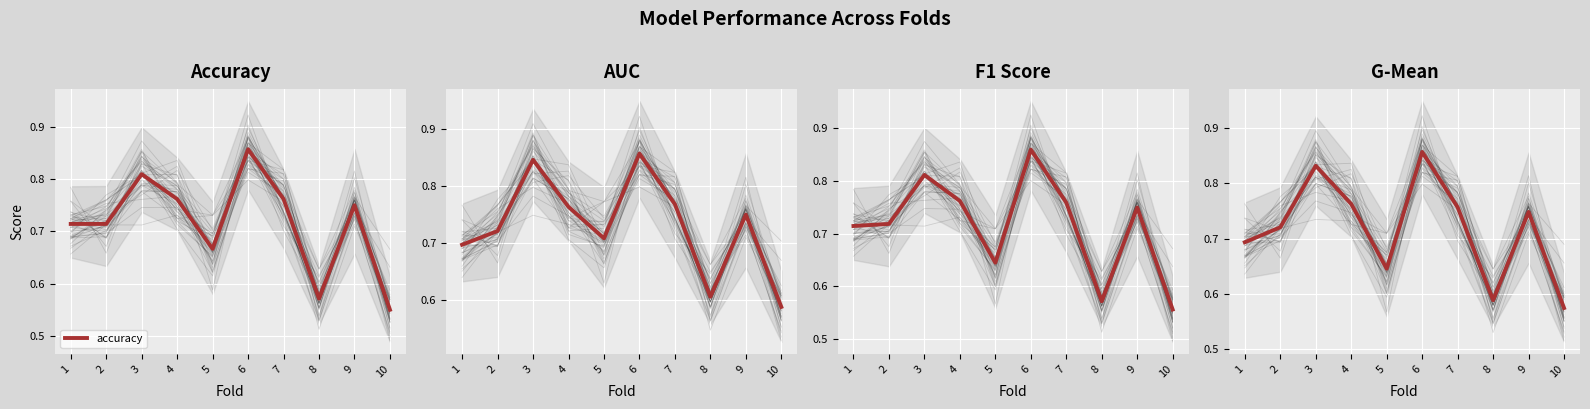

Which series changed the most between 6 and 9?

f1_score